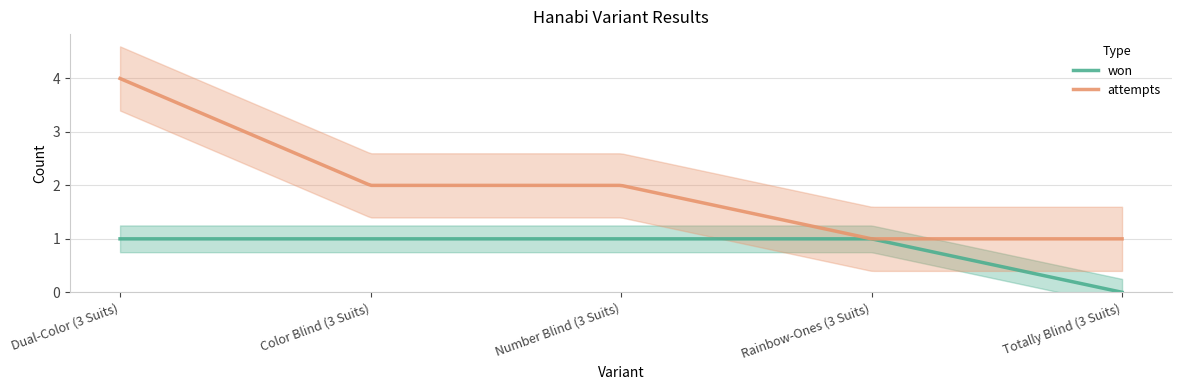

Which series has the widest spread of values?

attempts